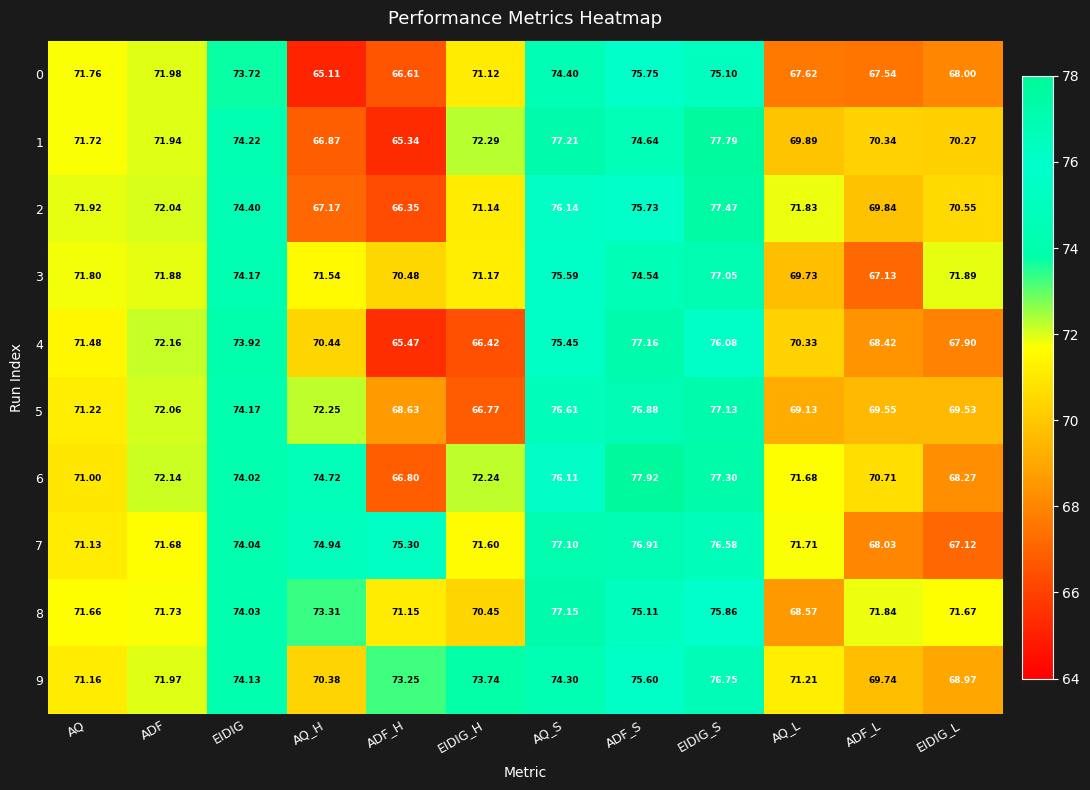

Is the value of 4 at ADF greater than the value of 1 at ADF?

Yes